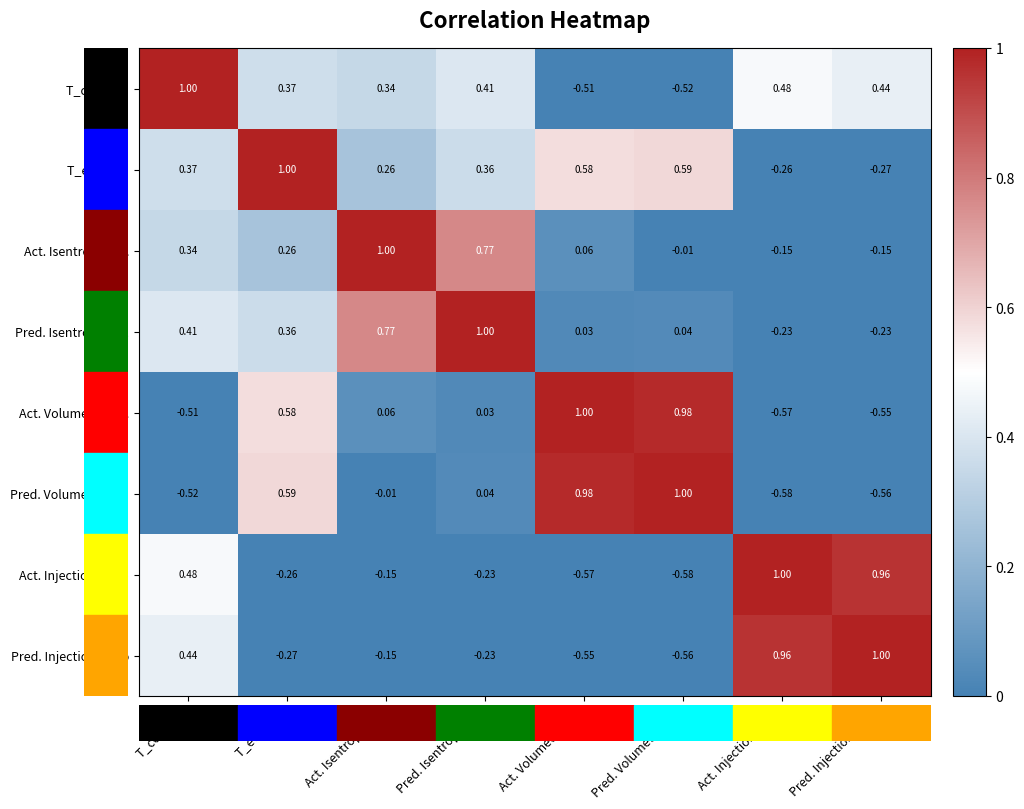

At which category is the sum across all series the highest?

T_evap [K]